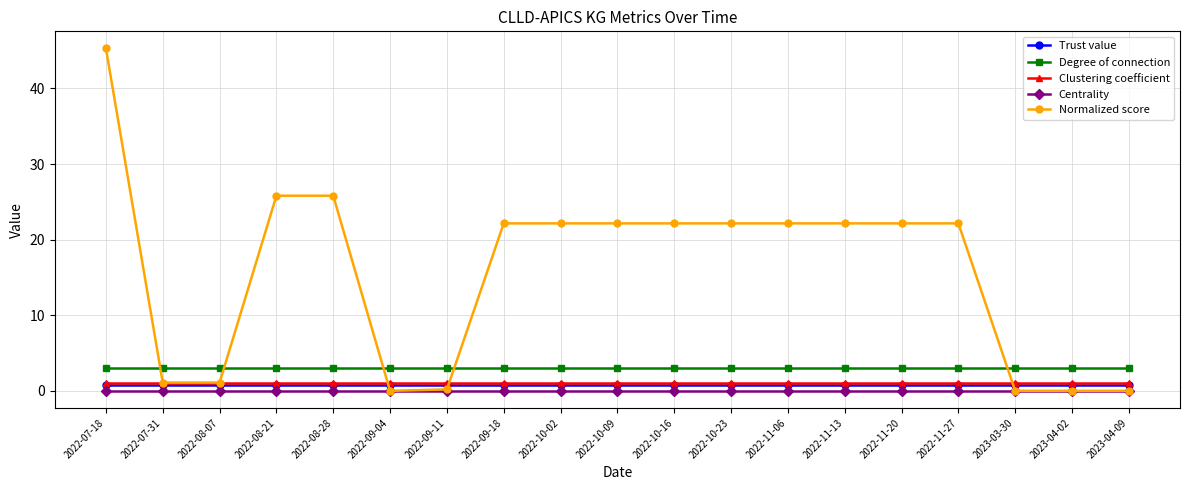

Which series has the largest total across all categories?

Normalized score